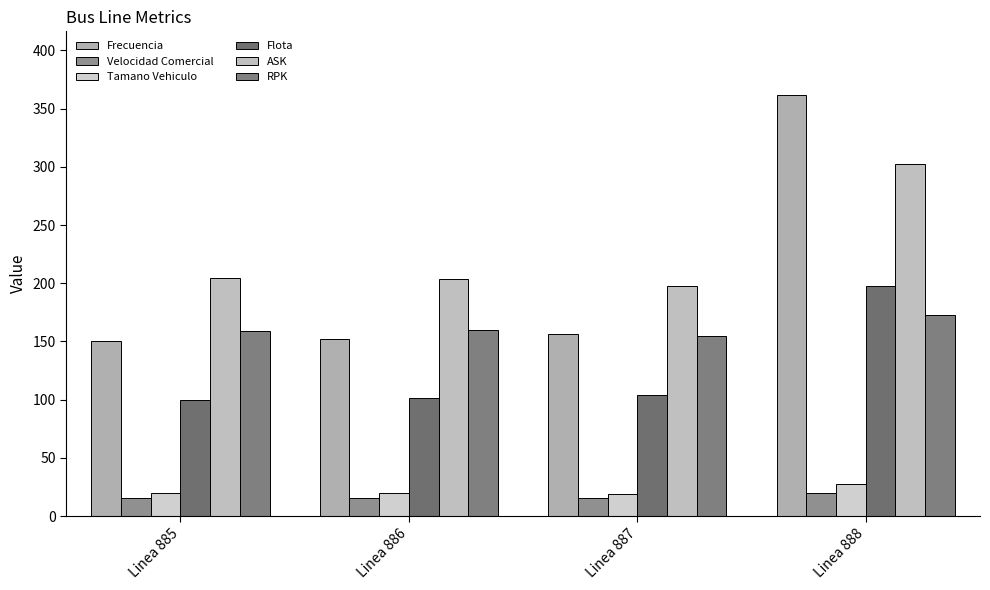

How many data points does each series have?

4